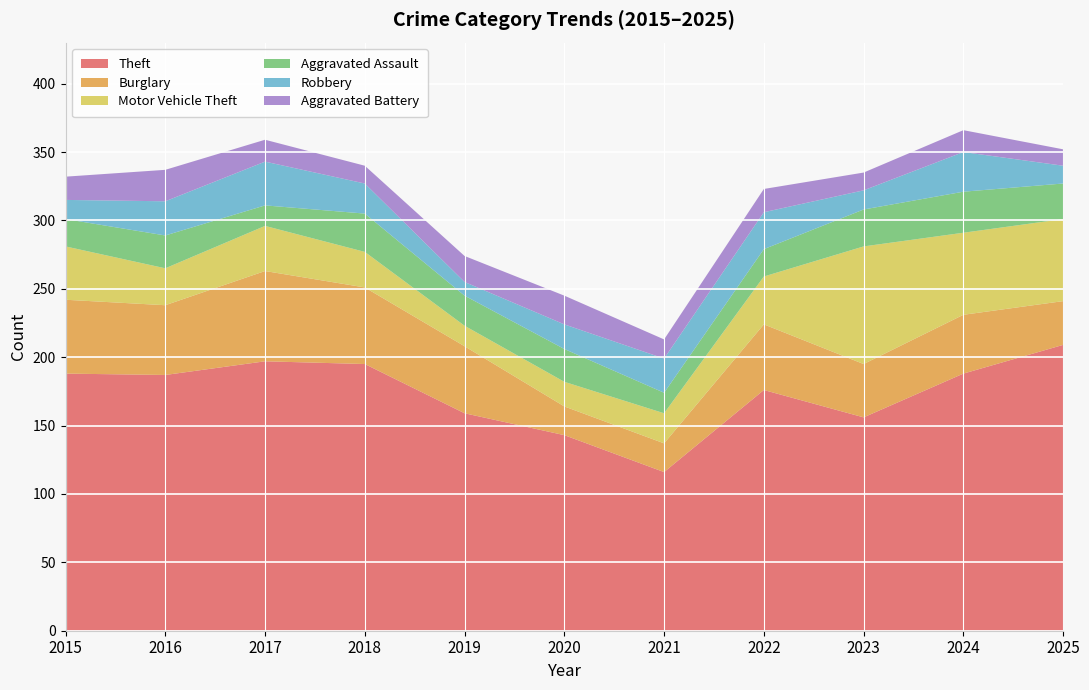

Reading right to left, list all the values displayed in this chart.

Theft: 209	188	156	176	116	143	159	195	197	187	188
Burglary: 32	43	39	48	21	21	49	56	66	51	54
Motor Vehicle Theft: 60	60	86	35	22	18	15	26	33	27	39
Aggravated Assault: 26	30	27	20	15	24	22	28	15	24	20
Robbery: 13	29	14	27	25	18	10	22	32	25	14
Aggravated Battery: 12	16	13	17	14	21	19	13	16	23	17